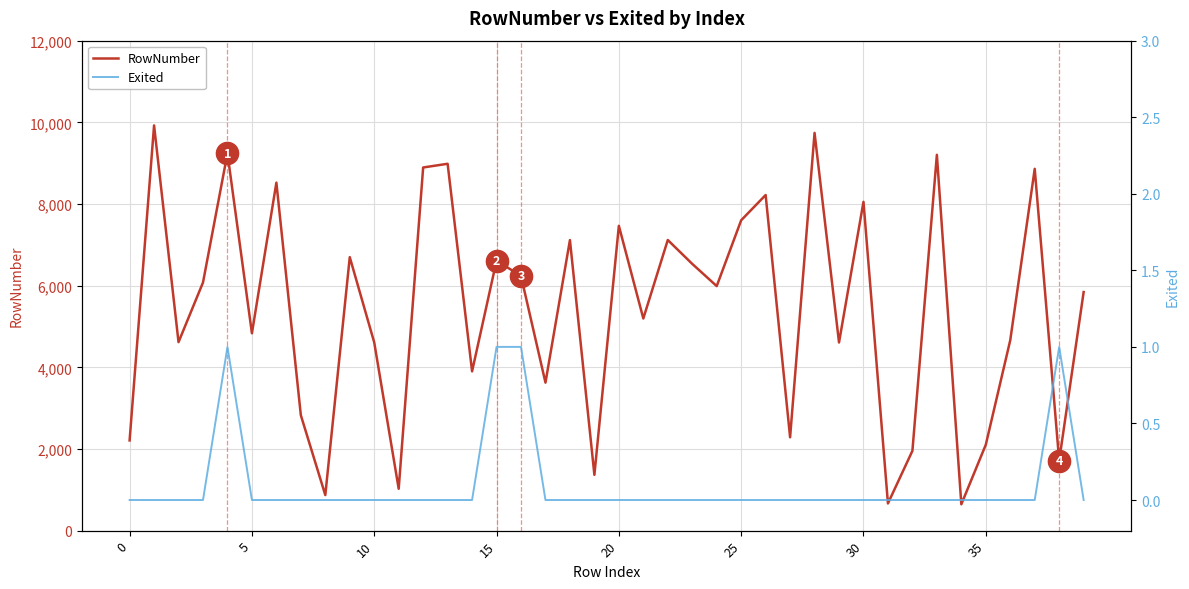

How many distinct data groups are displayed?

2